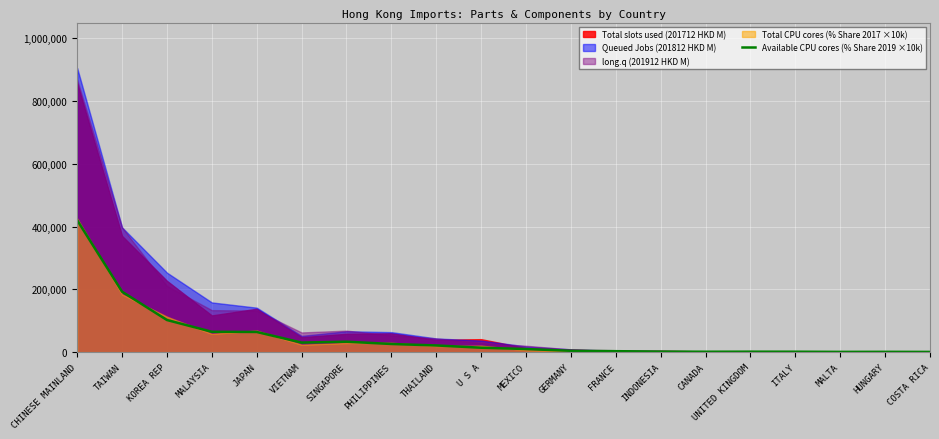

Reading left to right, list all the values displayed in this chart.

CHINESE MAINLAND=420290.0	TAIWAN=192540.0	KOREA REP=102220.0	MALAYSIA=64800.0	JAPAN=64120.0	VIETNAM=30360.0	SINGAPORE=33180.0	PHILIPPINES=25860.0	THAILAND=21200.0	U S A=13950.0	MEXICO=9820.0	GERMANY=4110.0	FRANCE=2920.0	INDONESIA=1580.0	CANADA=1170.0	UNITED KINGDOM=1330.0	ITALY=1230.0	MALTA=710.0	HUNGARY=860.0	COSTA RICA=580.0